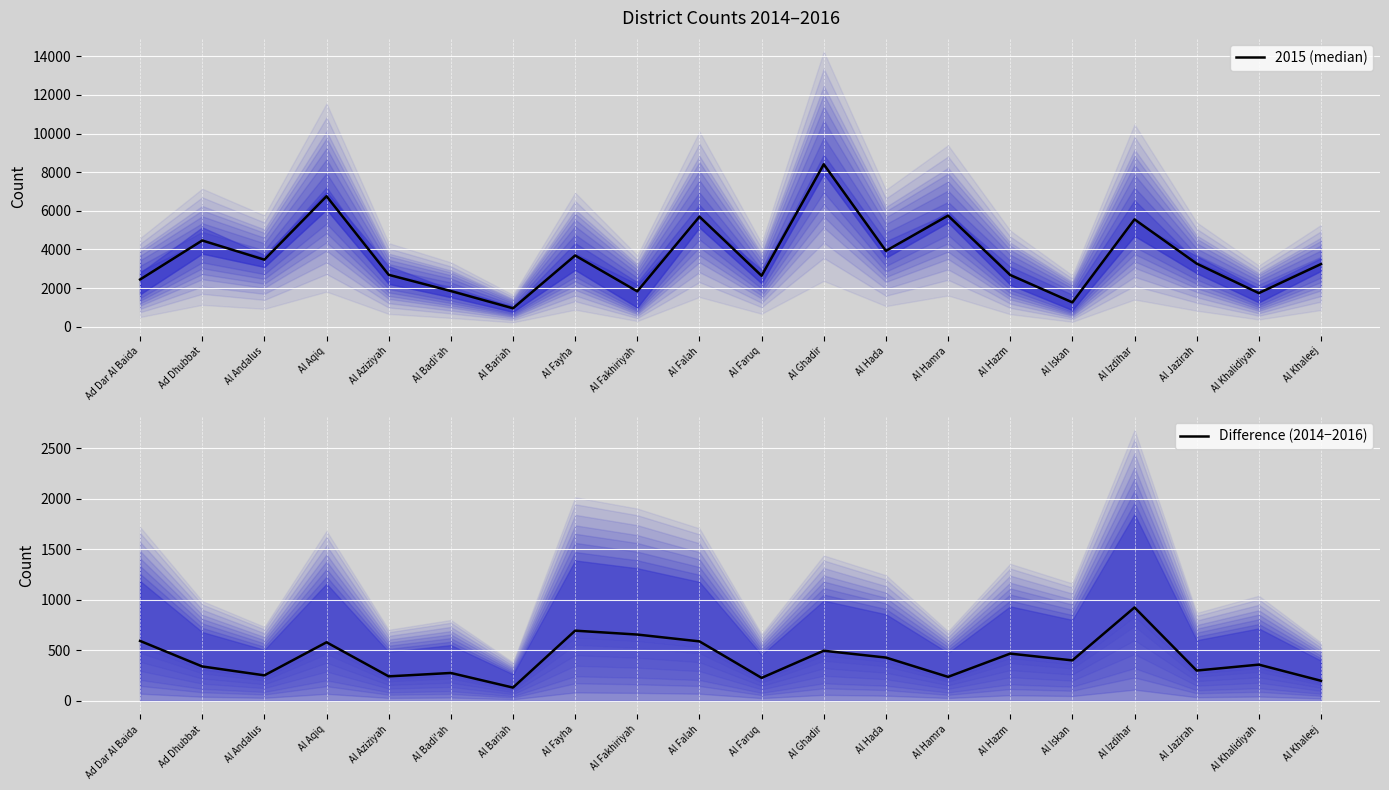

Which series has the widest spread of values?

2015 (median)